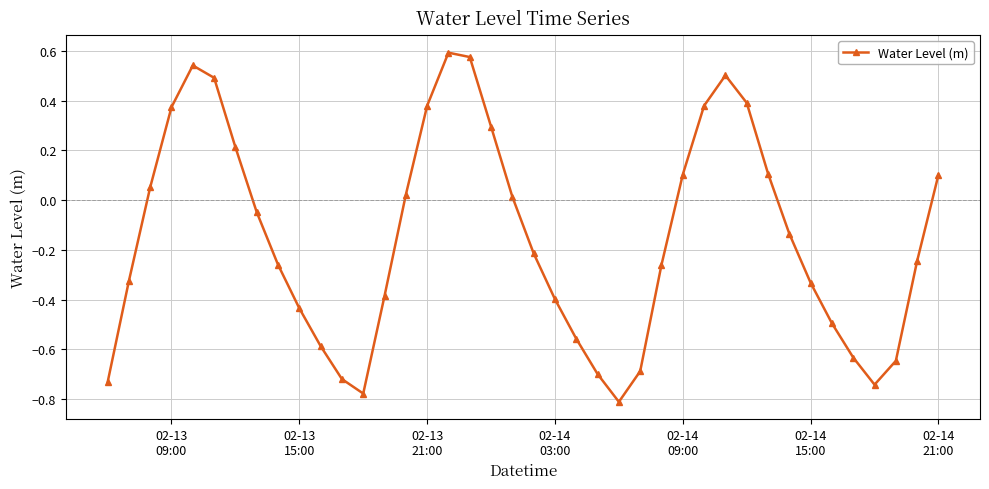

What is the difference between the second highest and second lowest values?

1.4